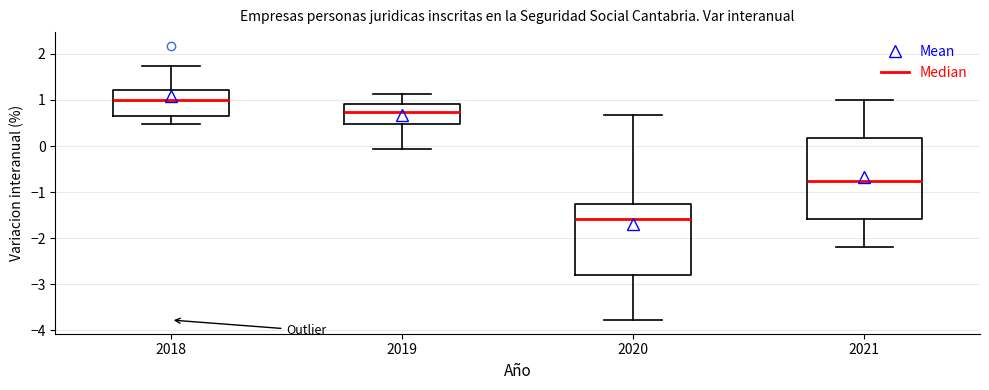

Reading left to right, transcribe this box plot: for each box, give where its median line is, the range the box spans, and where its two whiskers end, as read against the y-axis. The values are not printed on the chart, so give them approximately, as read against the axis.

2018: median 1.0, box 0.7 to 1.2, whiskers 0.5 to 1.7
2019: median 0.7, box 0.5 to 0.9, whiskers -0.1 to 1.1
2020: median -1.6, box -2.8 to -1.3, whiskers -3.8 to 0.7
2021: median -0.7, box -1.6 to 0.2, whiskers -2.2 to 1.0